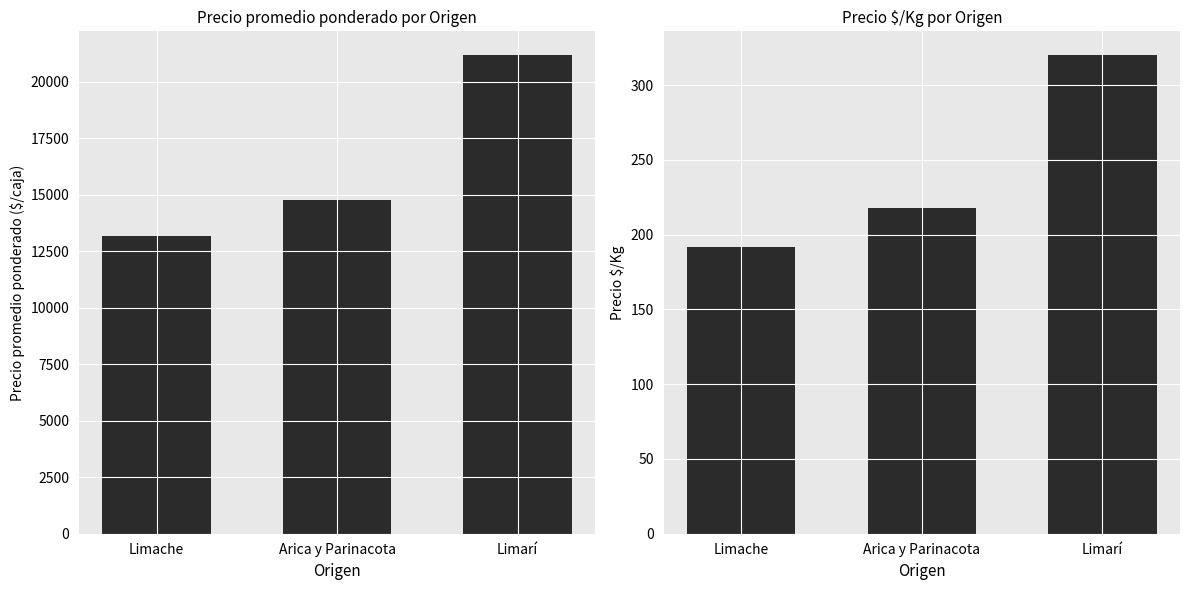

List the series in order of their peak value, highest first.

Precio promedio ponderado, Precio $/Kg